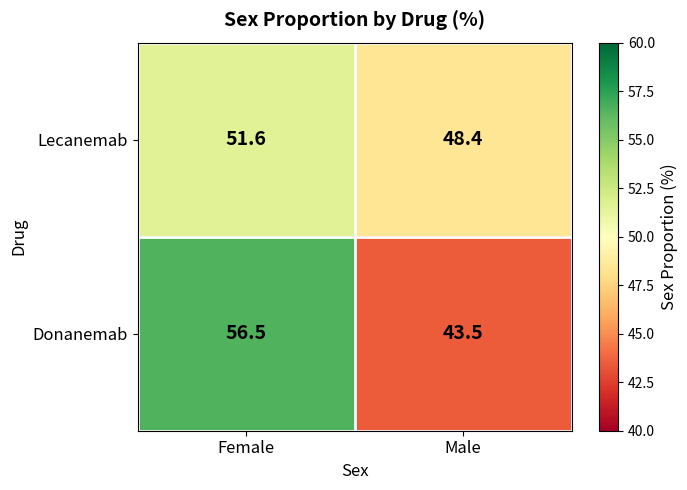

At which category is the sum across all series the highest?

Female